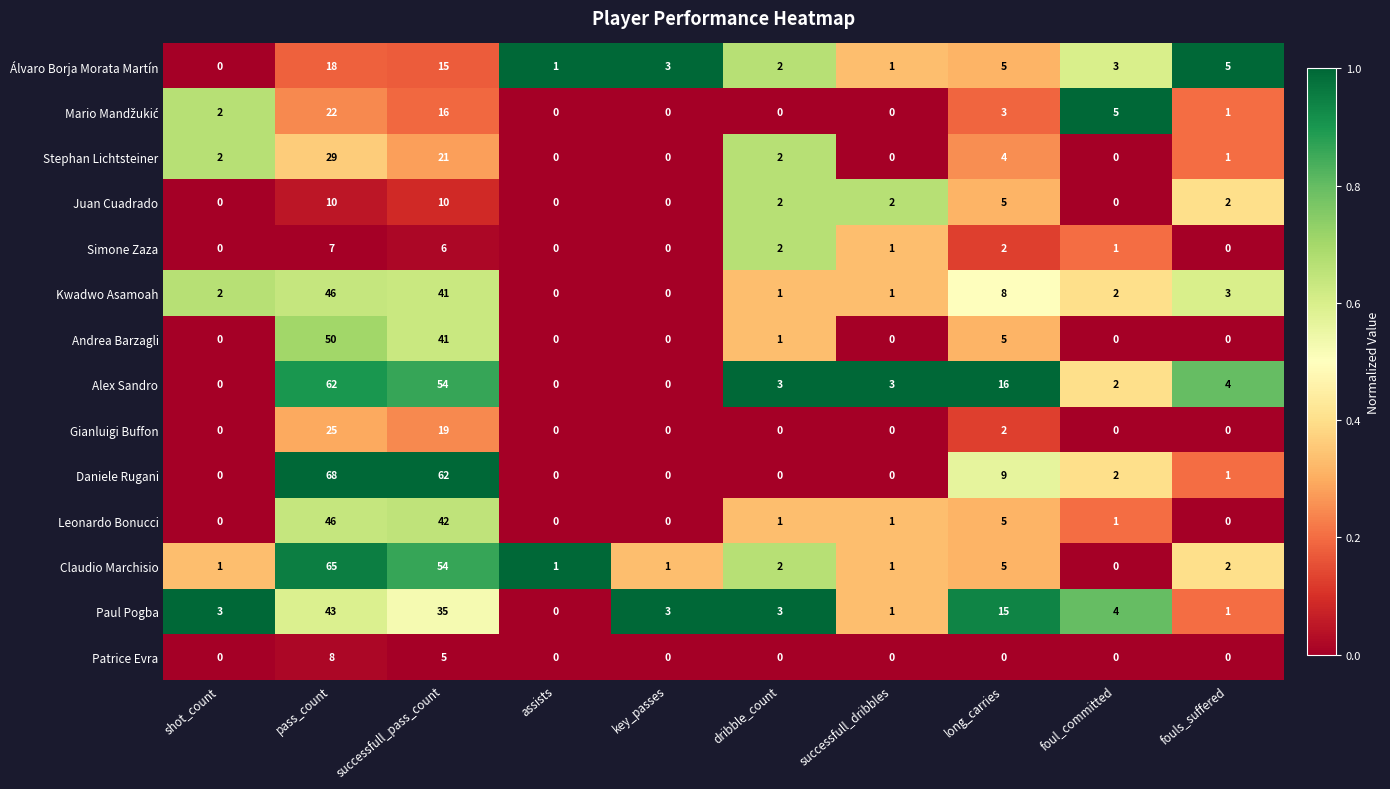

Is the value of Paul Pogba at key_passes greater than the value of Alex Sandro at pass_count?

No